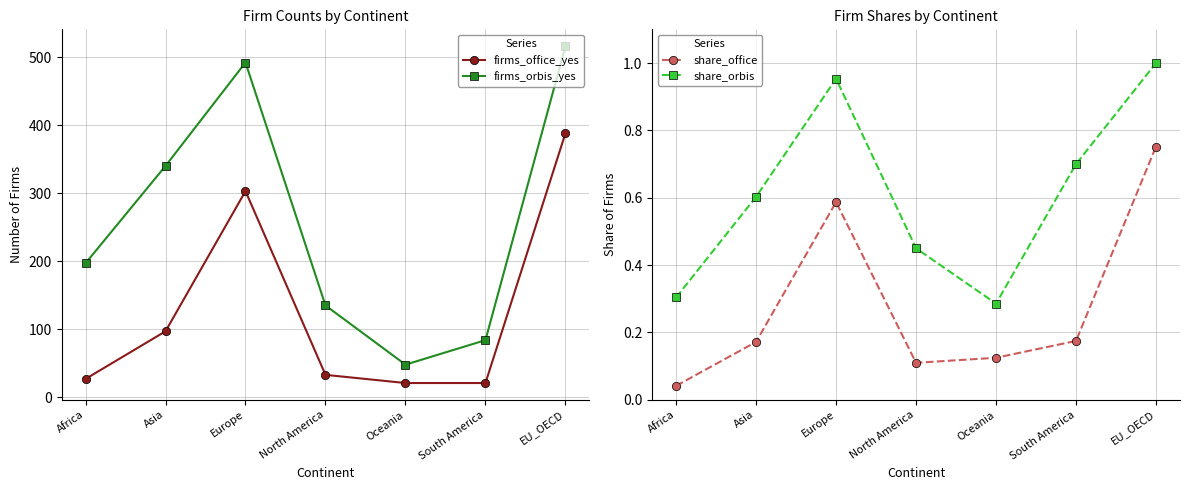

What is the minimum value for firms_office_yes?

21